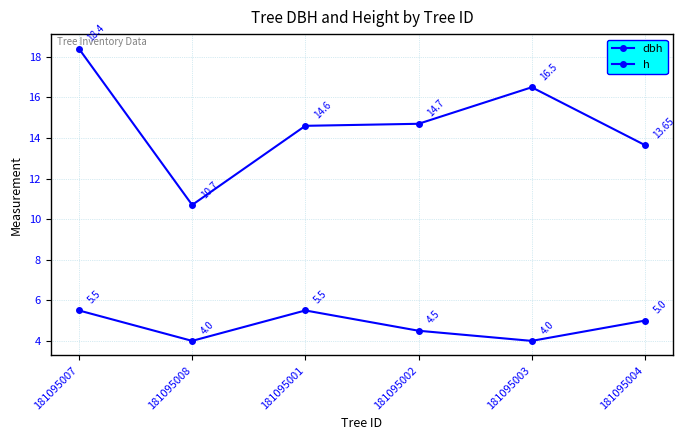

How many lines are shown in the chart?

2